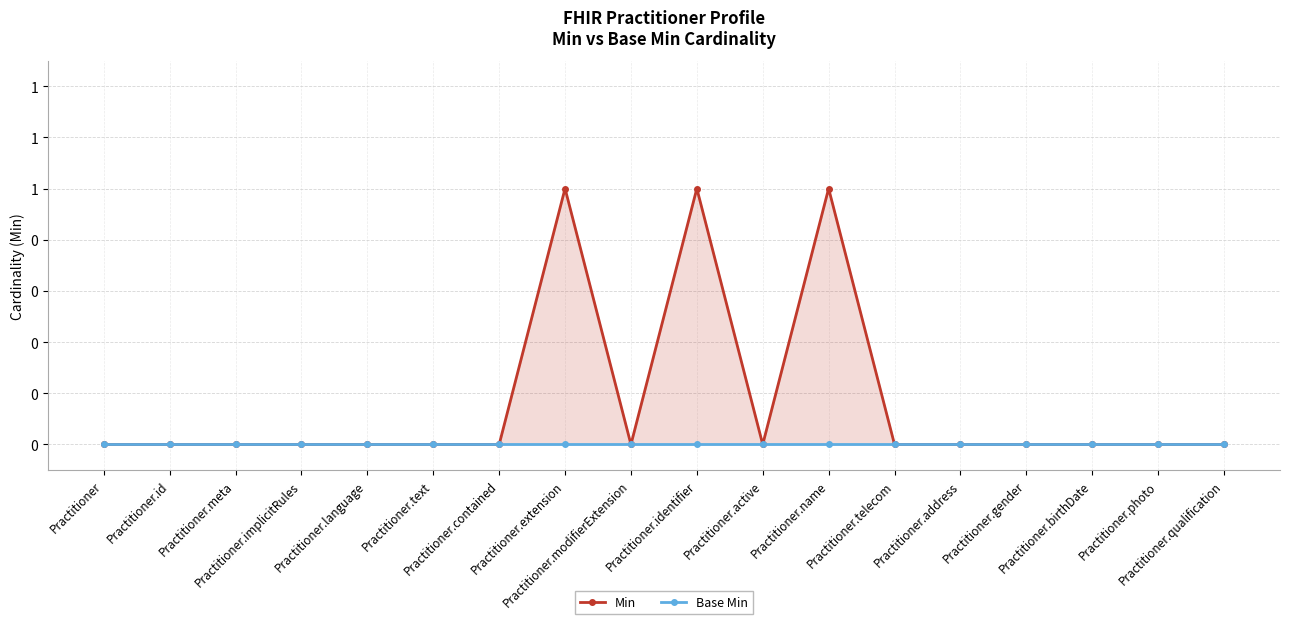

At which category is the sum across all series the highest?

Practitioner.extension